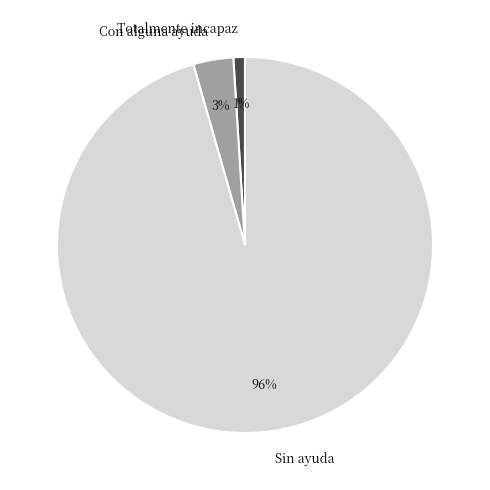

Count the number of slices in the pie.

3